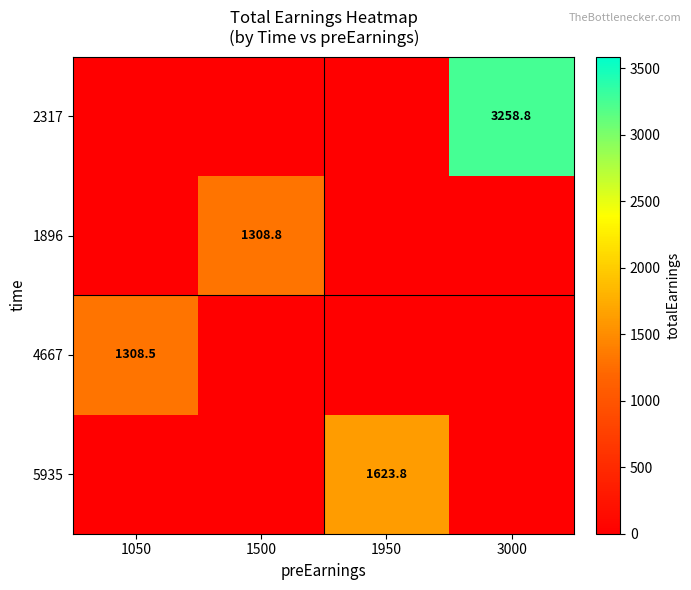

Is it true that 4667 equals 1308.5 at 1050?

True